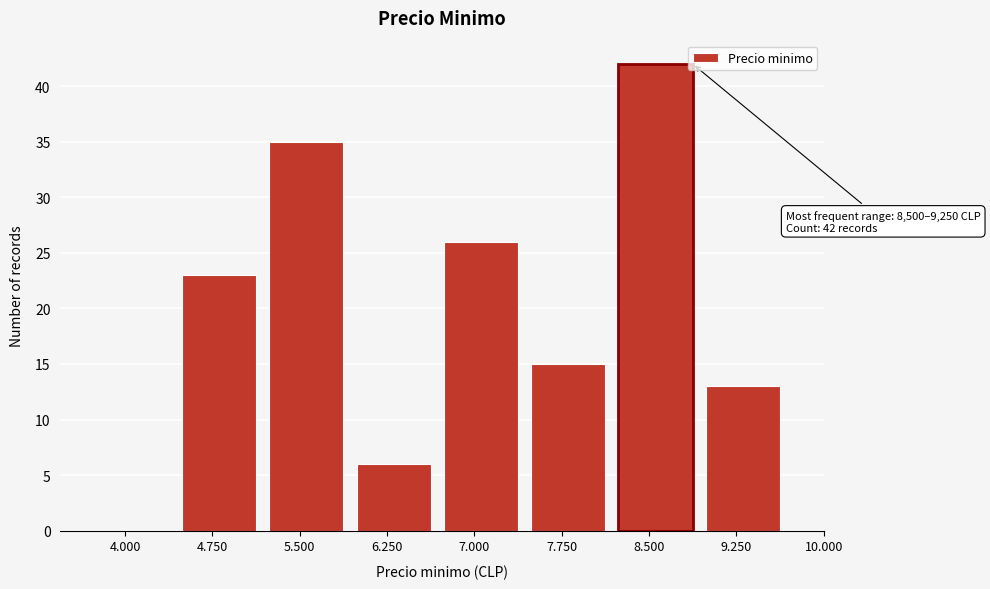

Reading right to left, list all the values displayed in this chart.

9.250=13	8.500=42	7.750=15	7.000=26	6.250=6	5.500=35	4.750=23	4.000=0